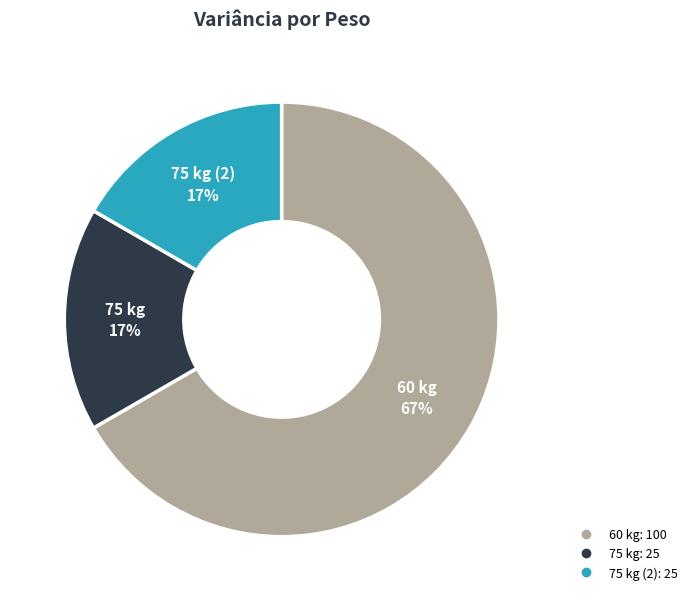

Is there a majority slice in this chart?

Yes